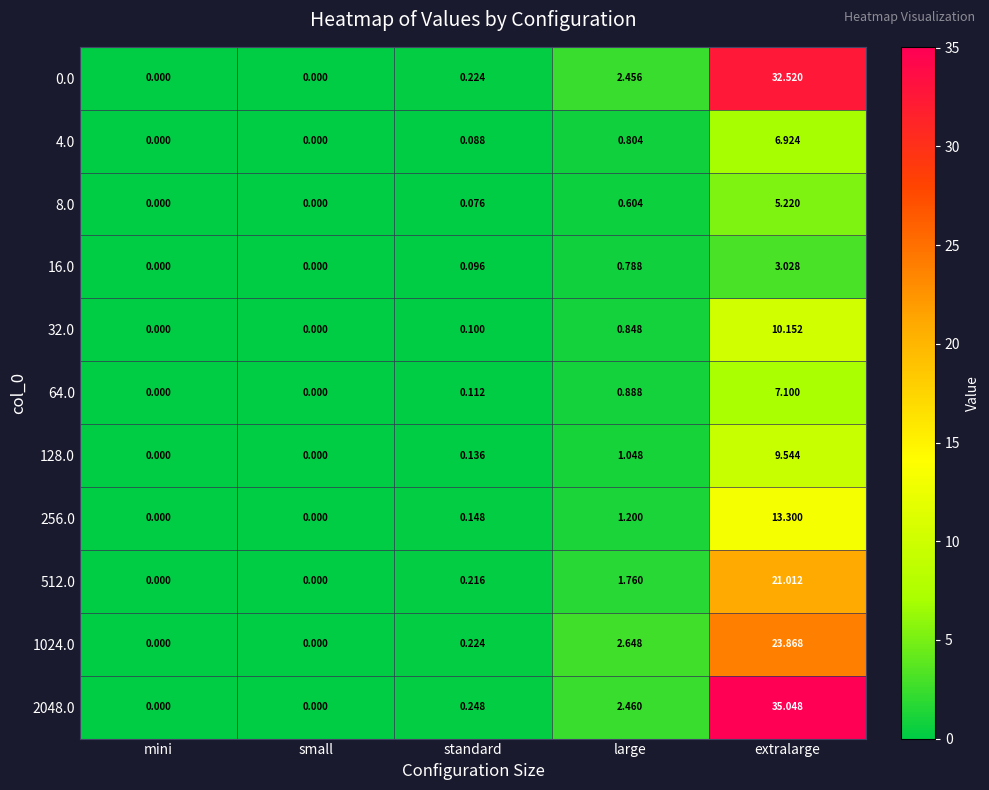

Which series has the largest total across all categories?

2048.0